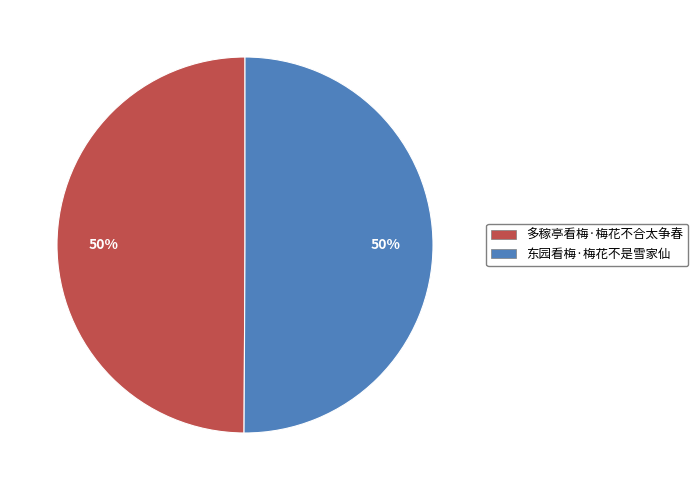

Is it true that 多稼亭看梅·梅花不合太争春 is 50% of the pie?

True